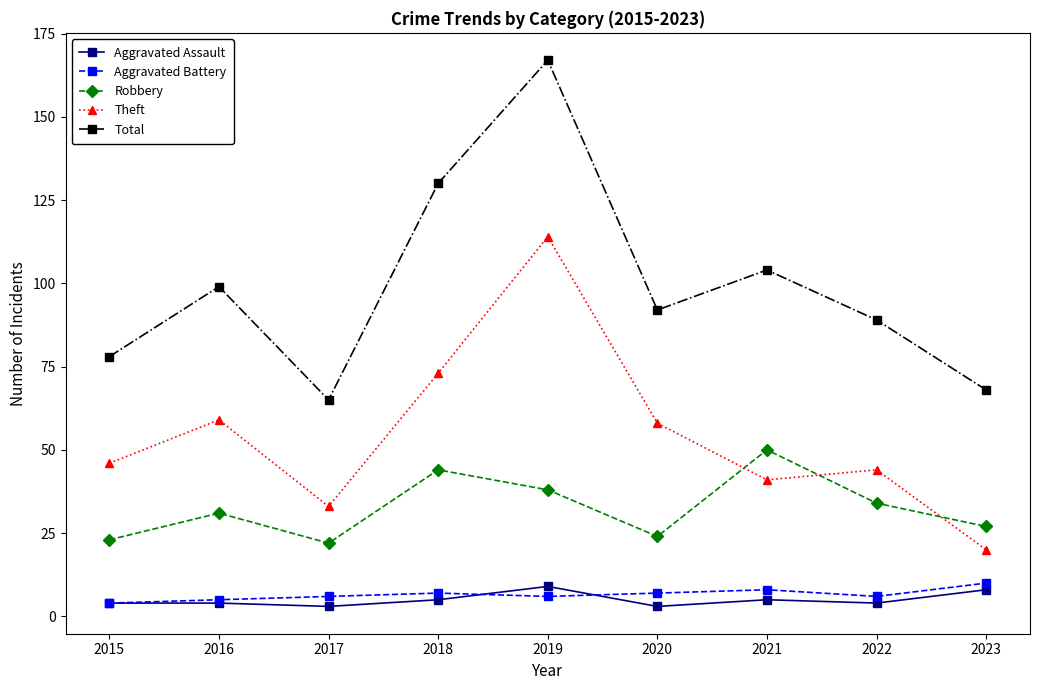

How many lines are shown in the chart?

5